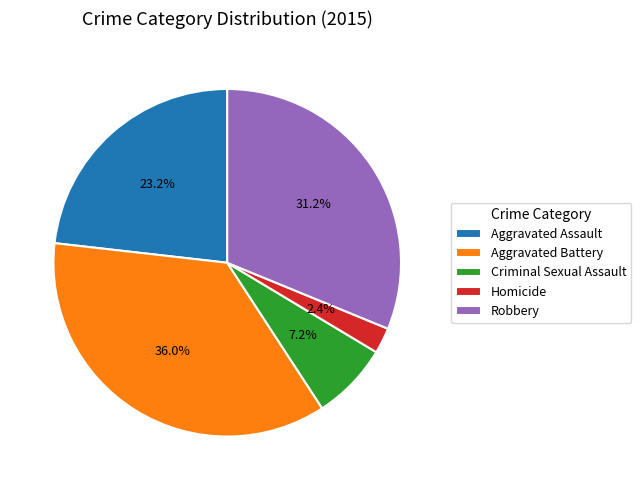

Approximately how many times larger is the value at Robbery compared to Homicide?

13.0